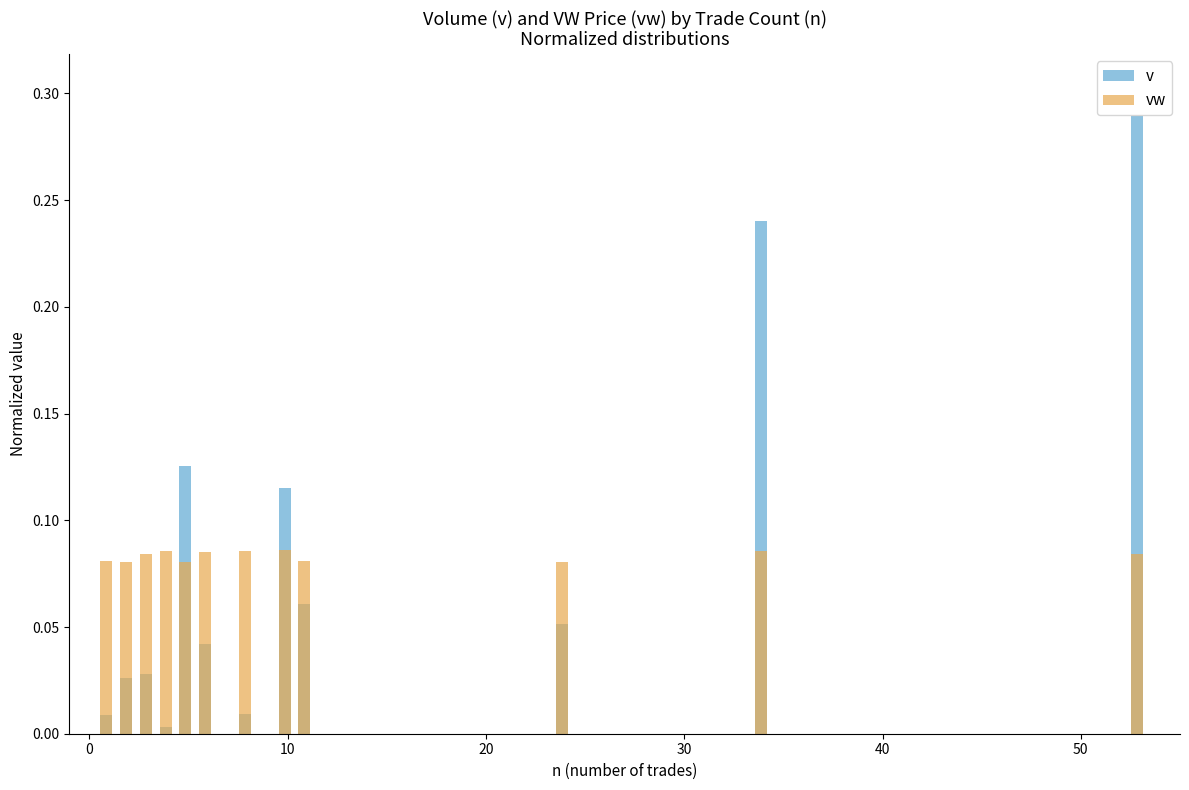

At how many categories does at least one series exceed 0?

12